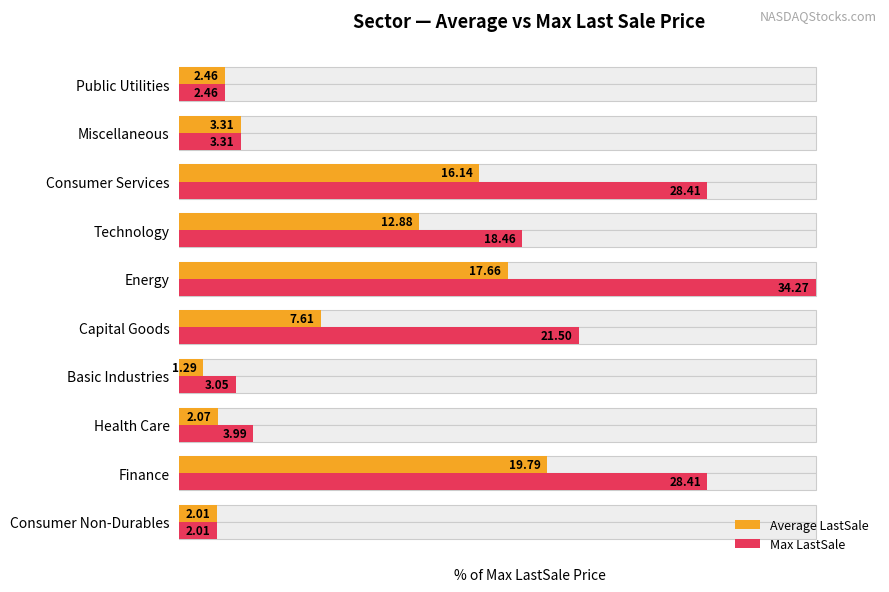

Which series has the largest range (max minus min)?

Max LastSale